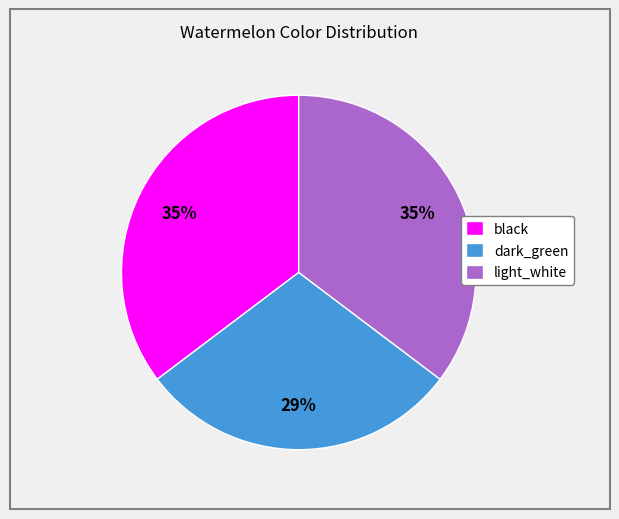

Is the sum of dark_green and light_white greater than half?

Yes